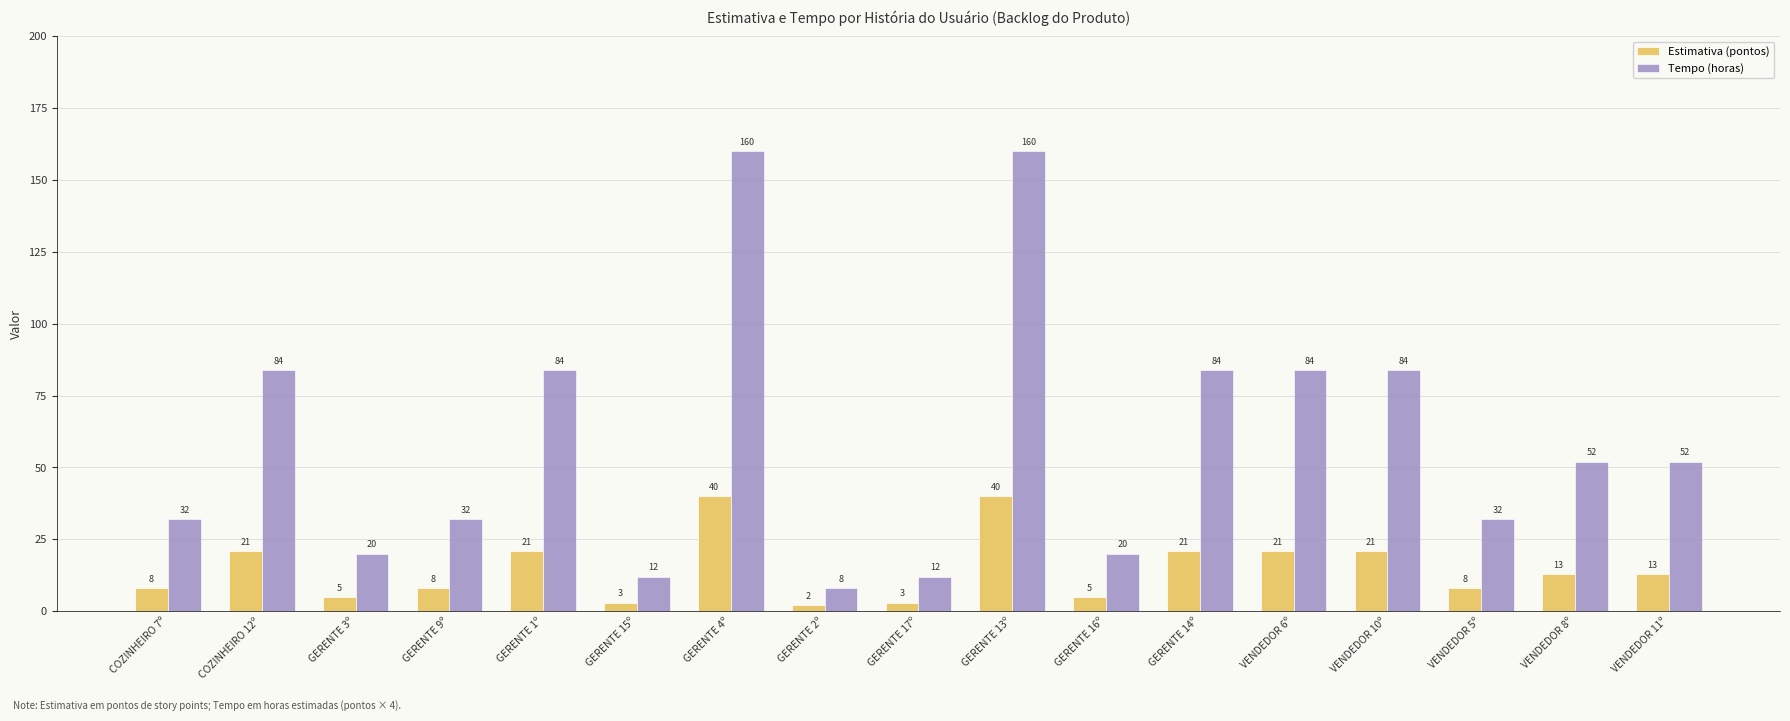

Count the number of data series in this chart.

2